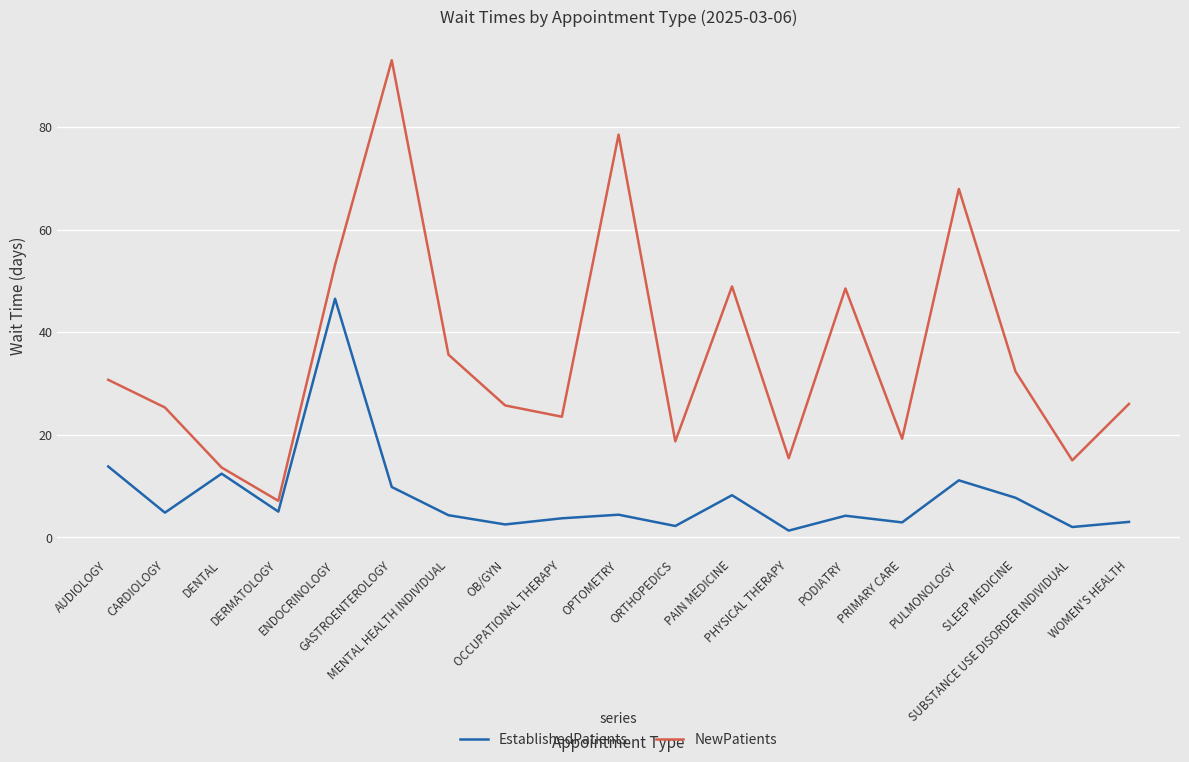

True or false: EstablishedPatients and NewPatients cross at least once.

False